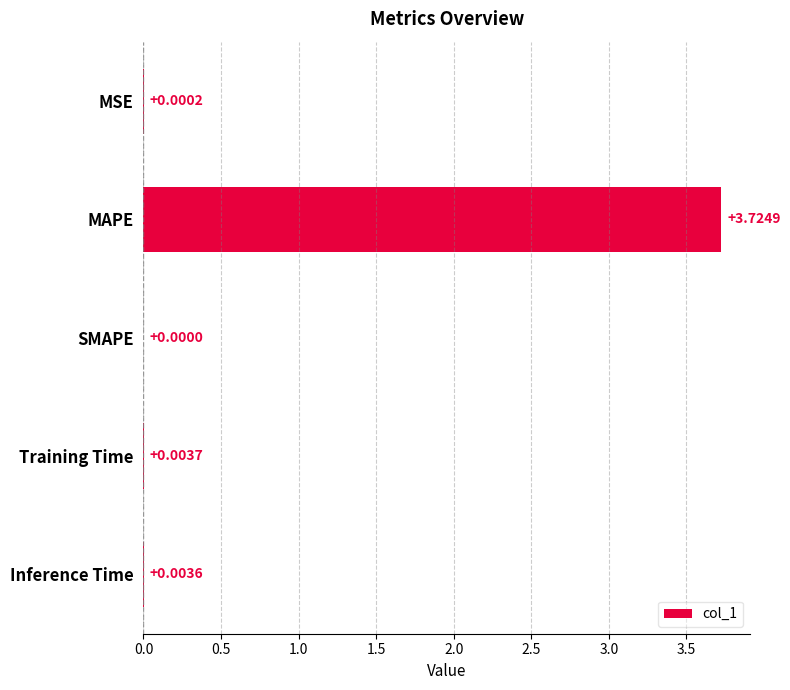

Where is the data nearest to the value 1?

Training Time